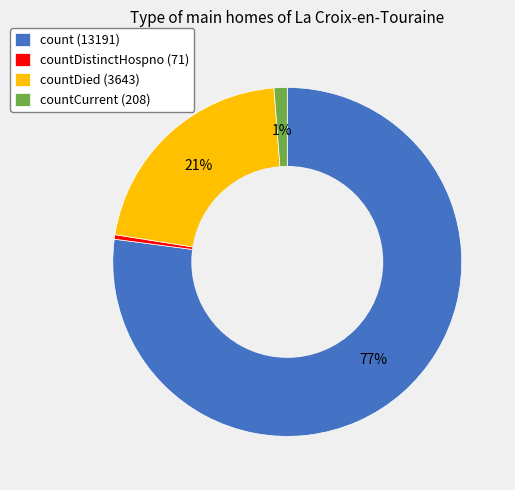

Which category has the smallest portion of the pie?

countDistinctHospno (71)